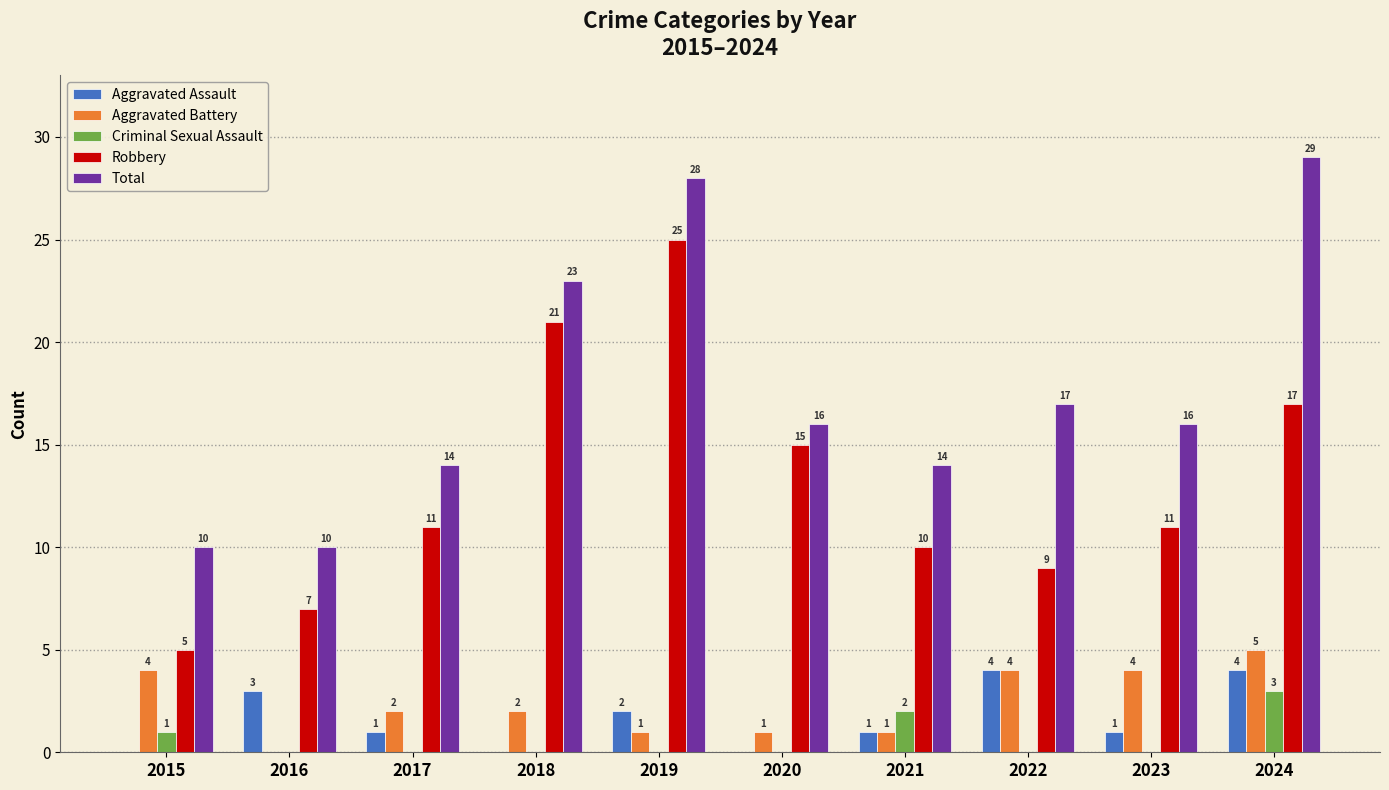

Where is Aggravated Assault nearest to the value 2?

2019